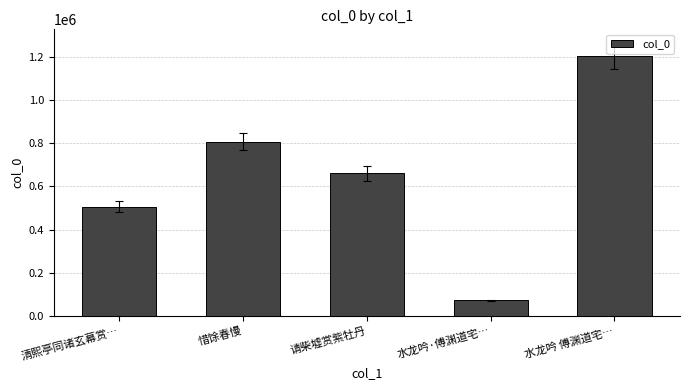

What is the change in value from 清熙亭同诸玄幕赏… to 水龙吟 傅渊道宅…?

+700270